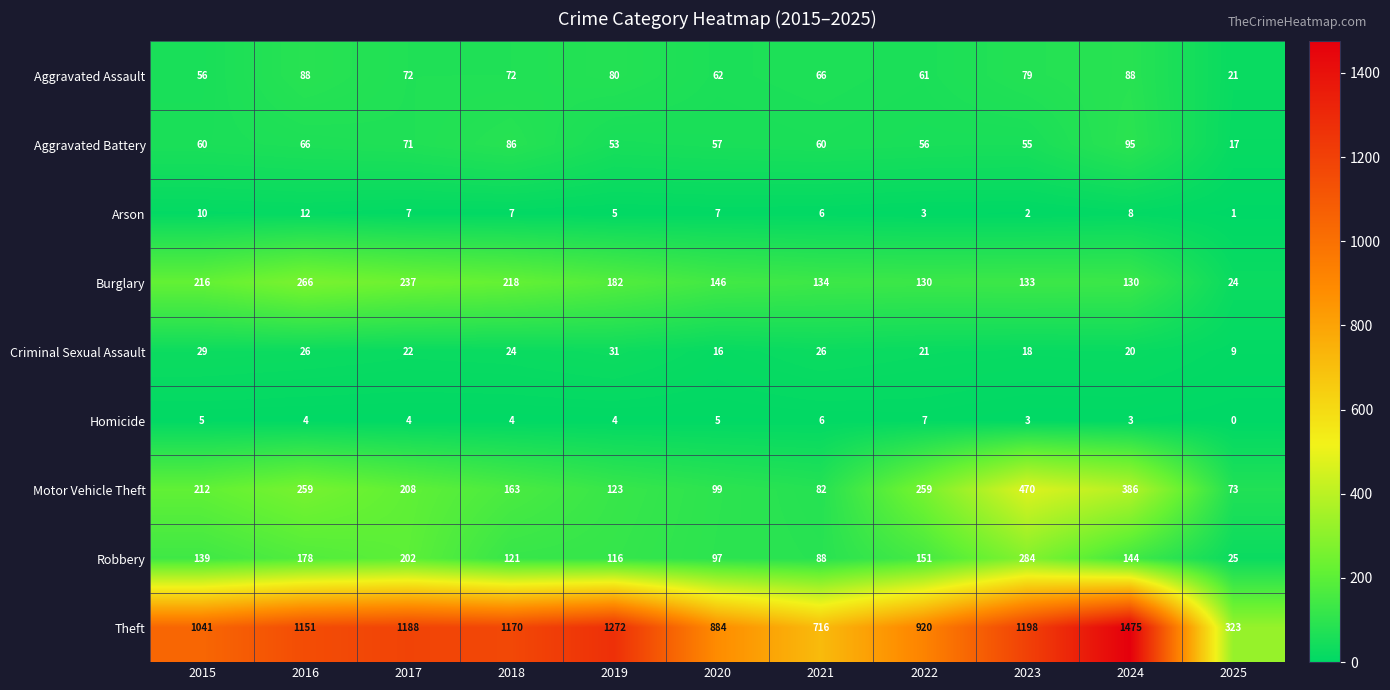

What is the difference between the maximum and second lowest values in the Motor Vehicle Theft series?

388